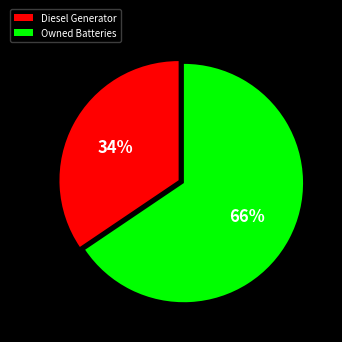

What is the ratio of the value at Diesel Generator to the value at Owned Batteries?

0.5